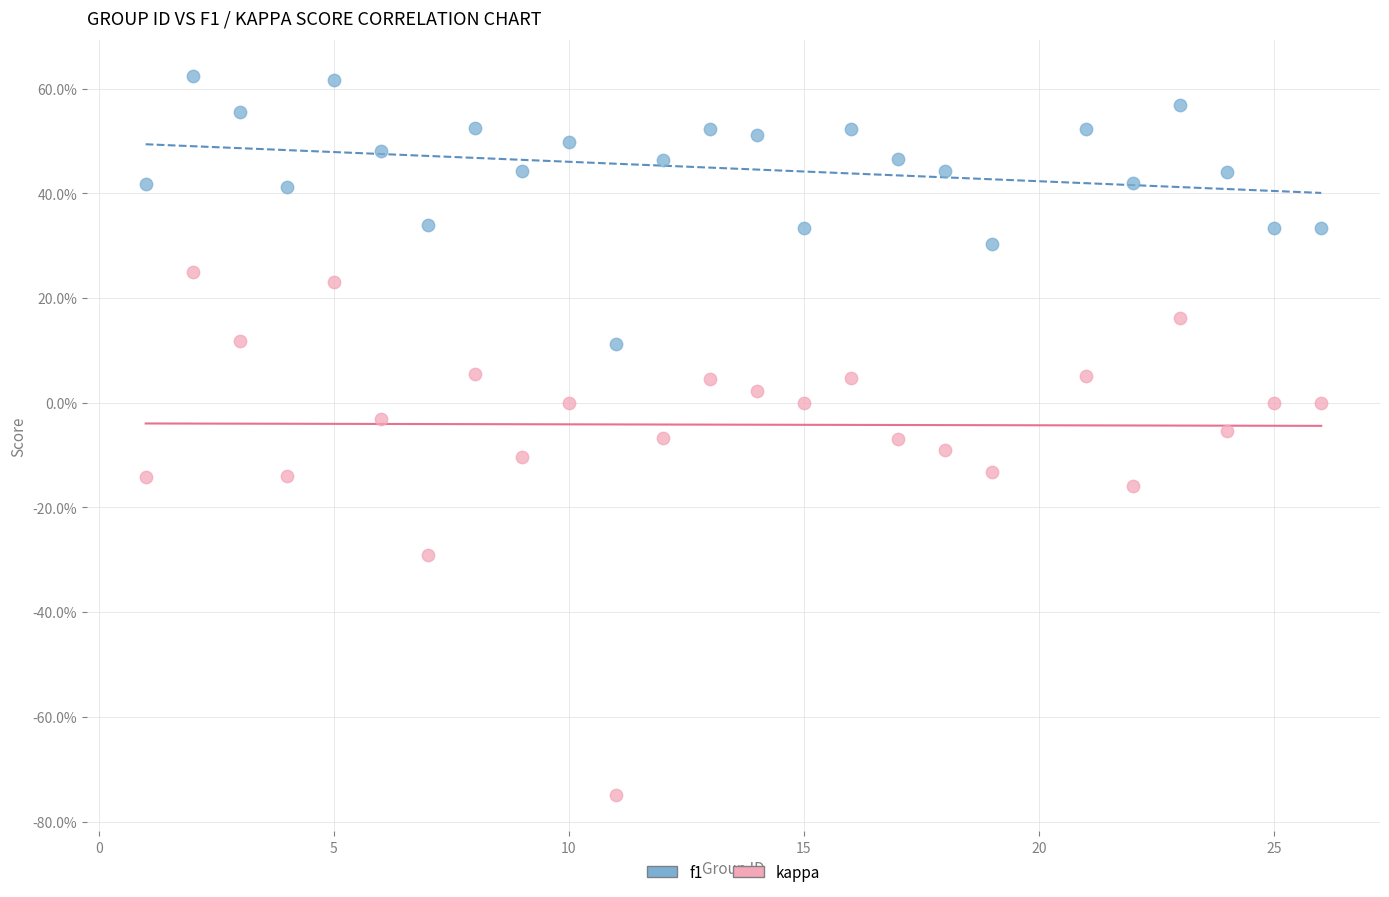

What are all the series names shown in the legend?

f1, kappa